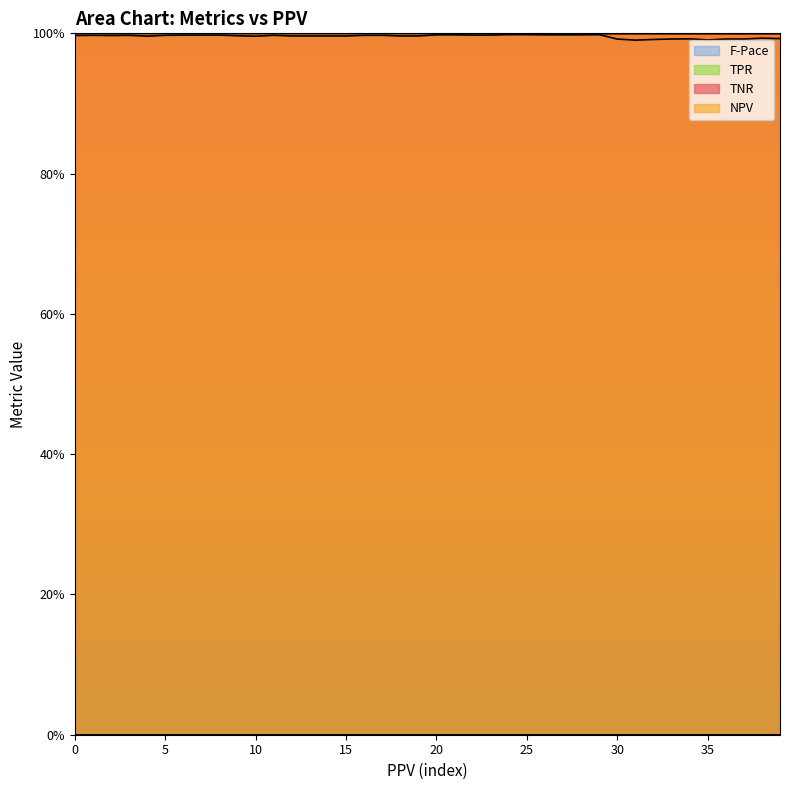

True or false: TNR and NPV cross at least once.

False